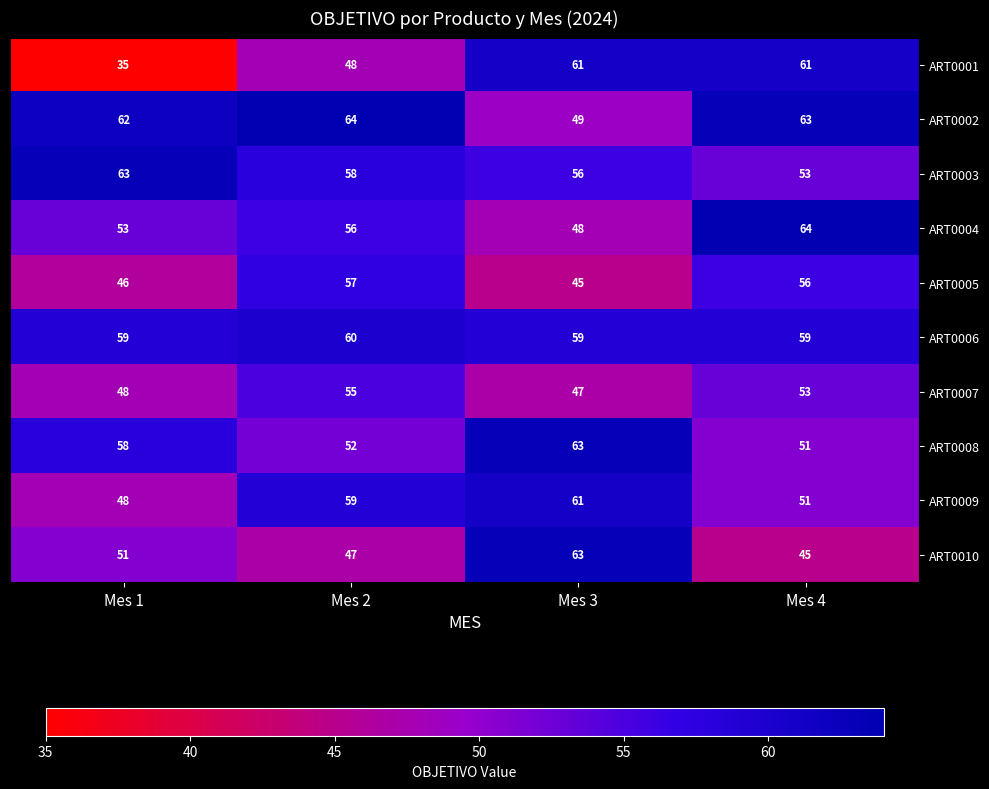

What is the sum of the ART0007 values at Mes 1 and Mes 3?

95